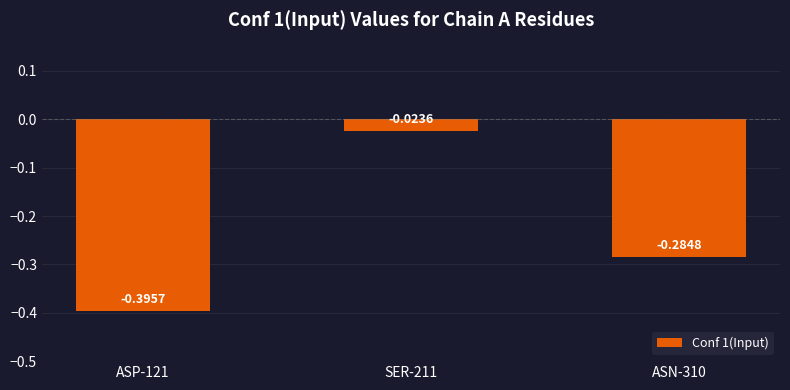

List the labels in order of value, largest first.

SER-211, ASN-310, ASP-121